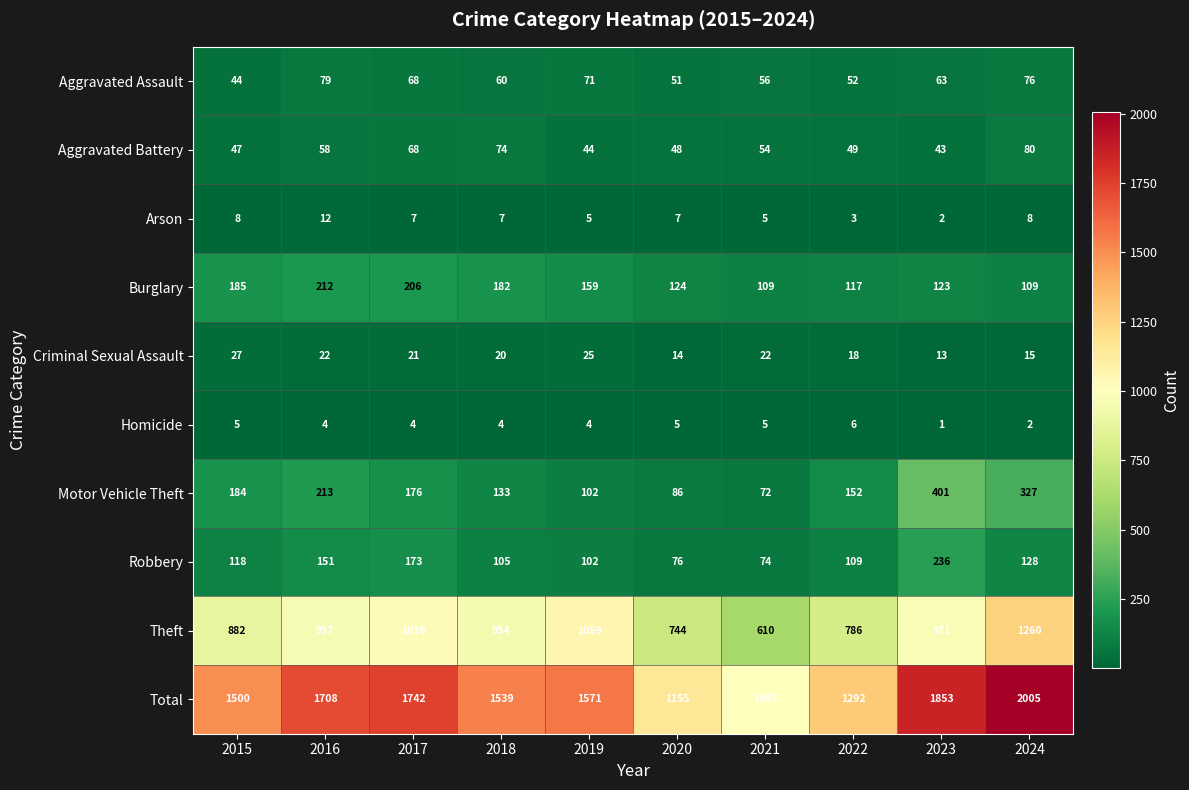

How many series are shown in this chart?

10